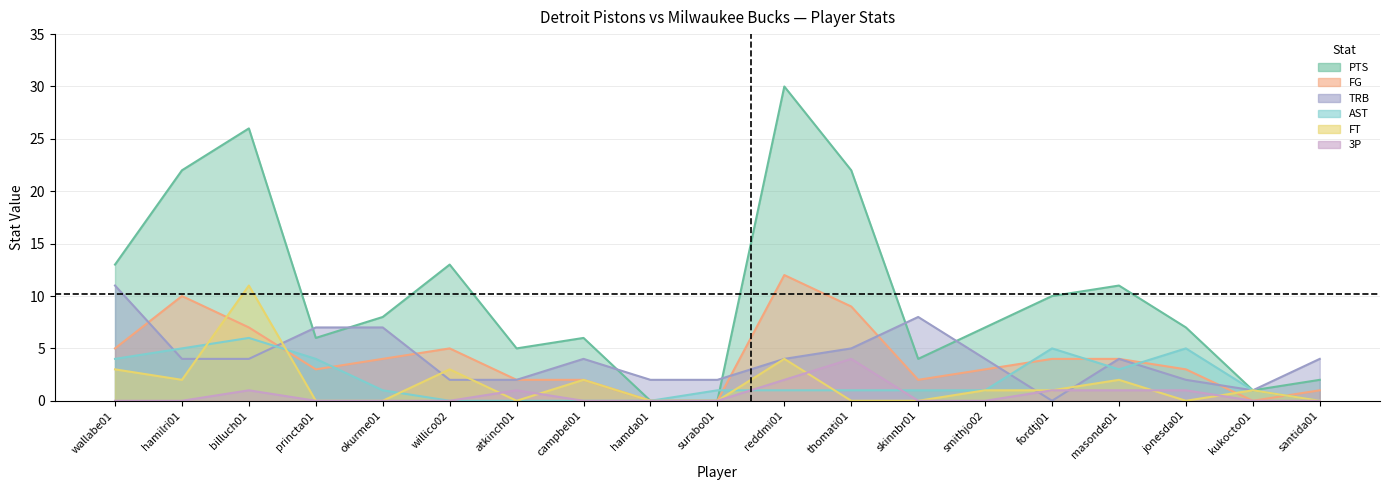

True or false: TRB has a value of 11 at wallabe01.

True